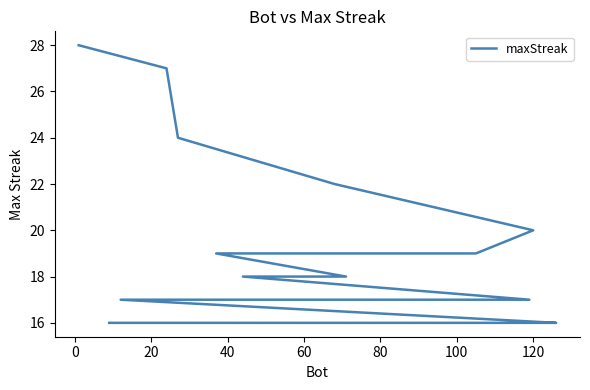

What is the difference between the maximum and minimum values?

12